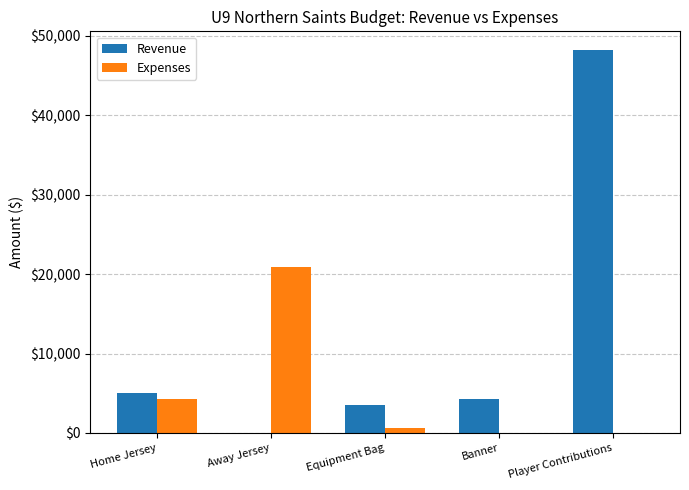

What is the sum of the Revenue values at Away Jersey and Banner?

4250.0